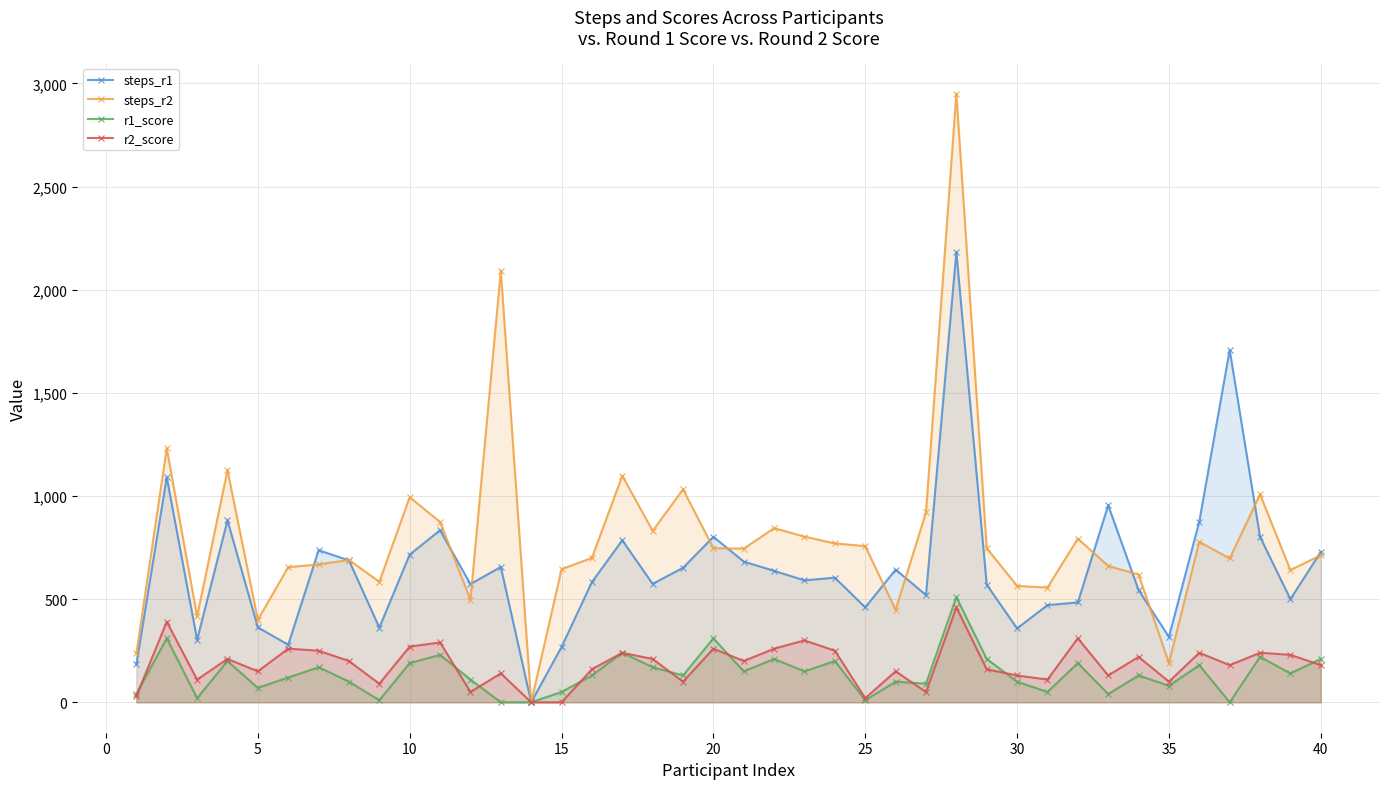

True or false: r1_score has more than 1 interior local peaks.

True